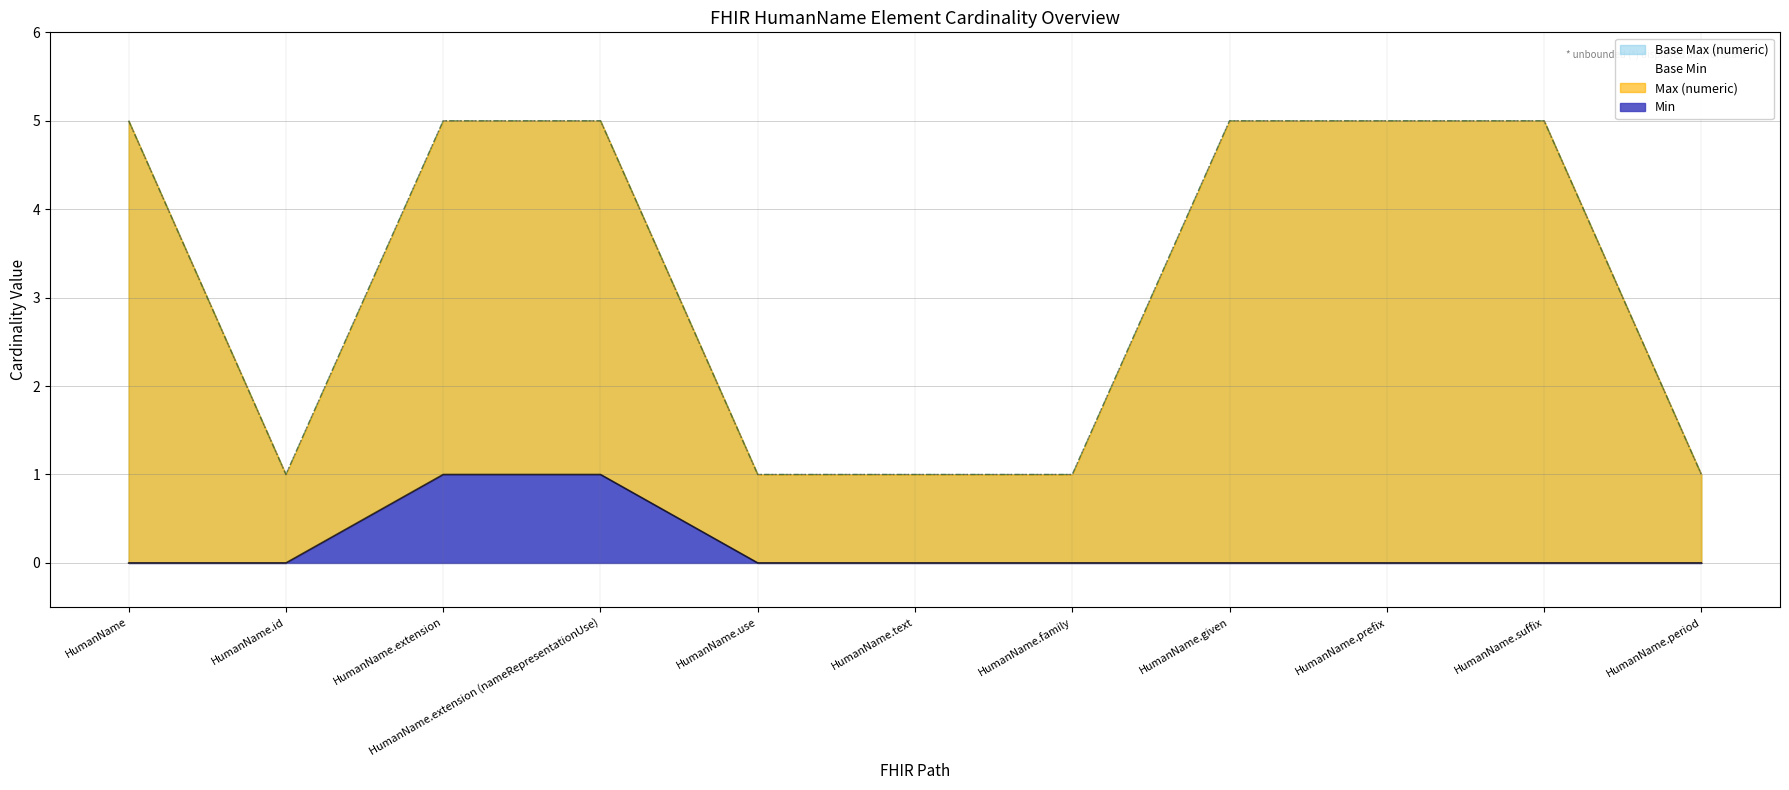

What is the maximum value for Base Max (numeric)?

5